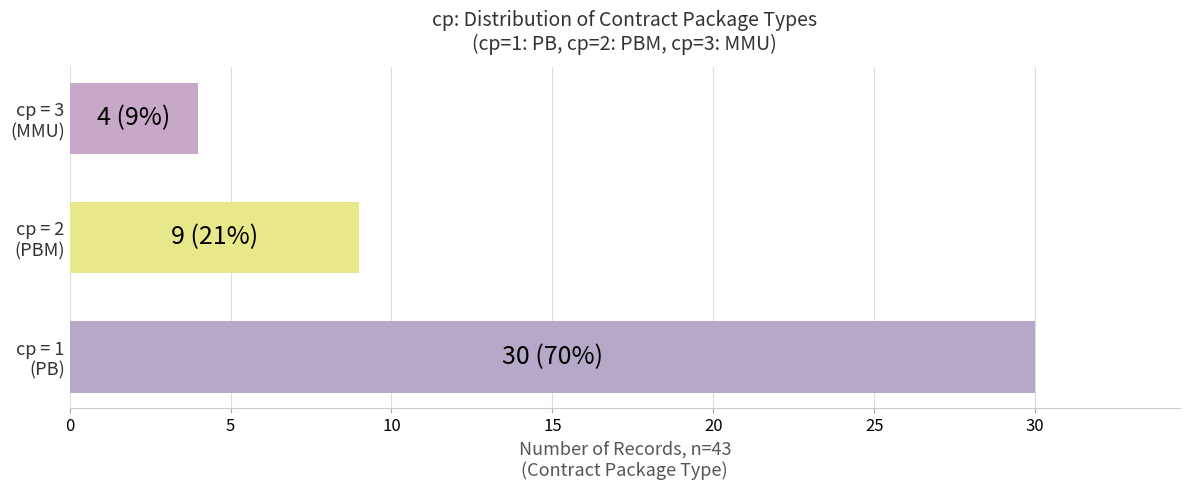

What is the average value?

14